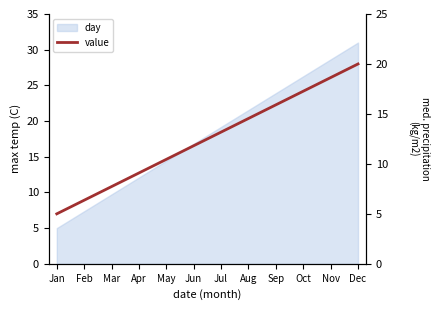

What is the change in value from Apr to Dec?

+10.9